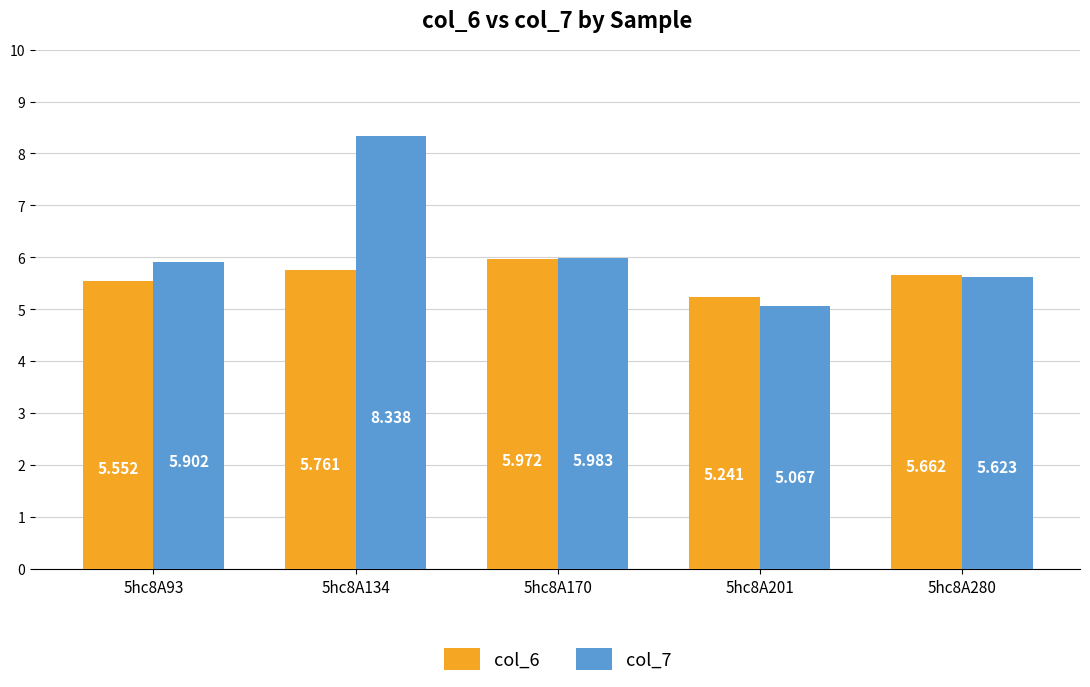

Where is col_6 nearest to the value 5?

5hc8A201